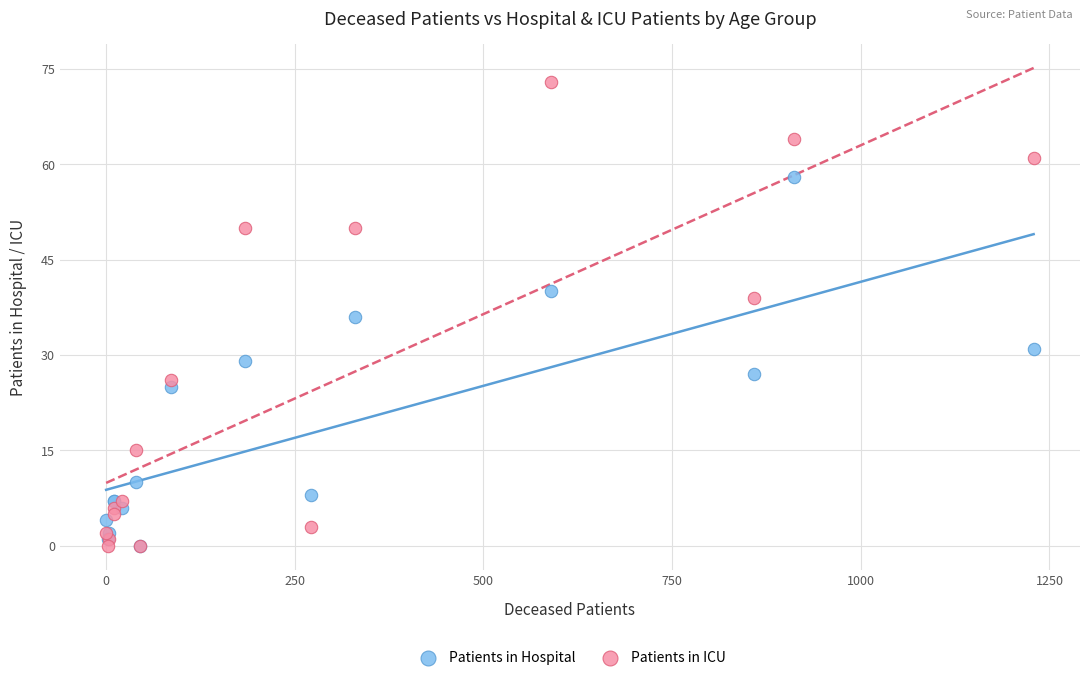

What are all the series names shown in the legend?

Patients in Hospital, Patients in ICU